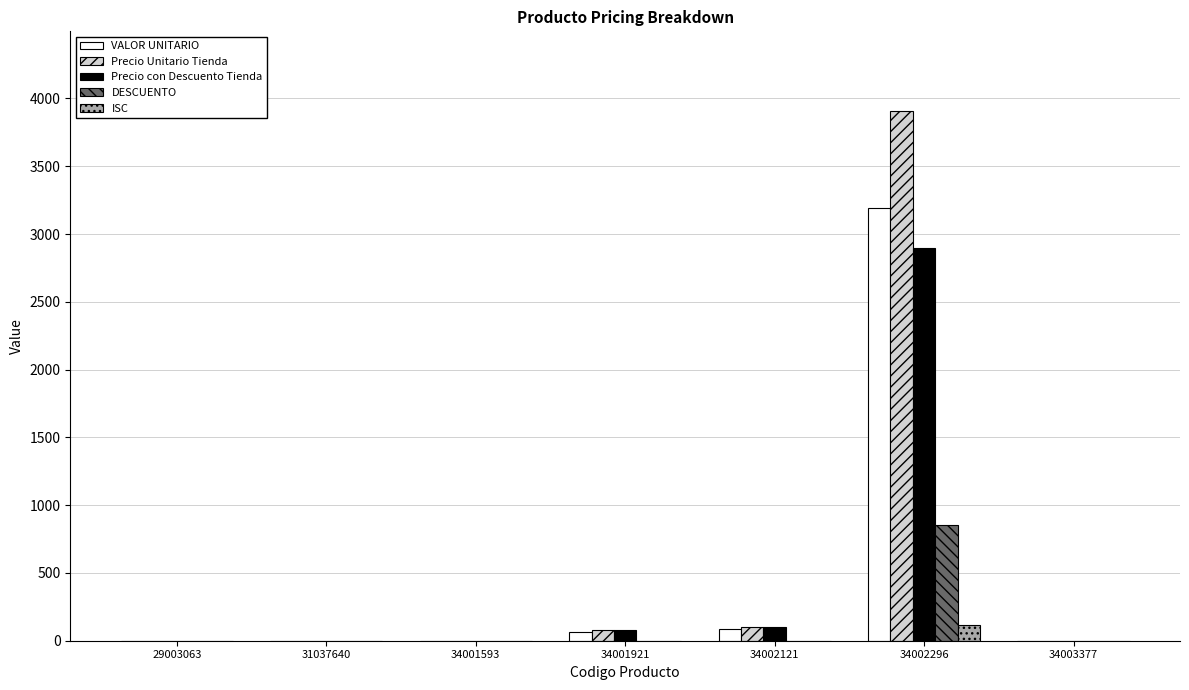

What are all the series names shown in the legend?

VALOR UNITARIO, Precio Unitario Tienda, Precio con Descuento Tienda, DESCUENTO, ISC